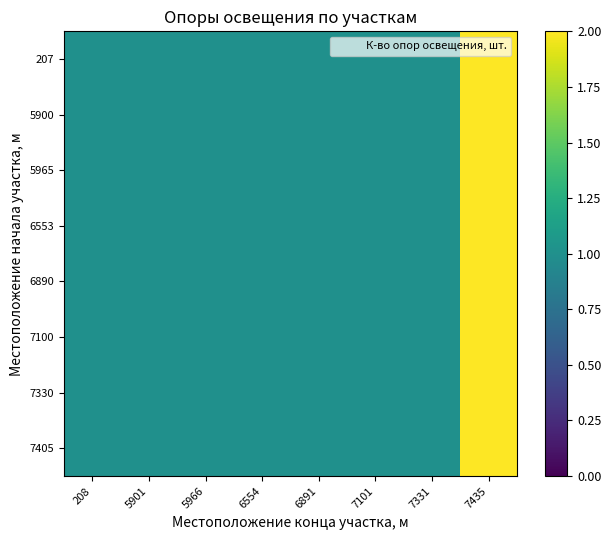

How many series are shown in this chart?

8